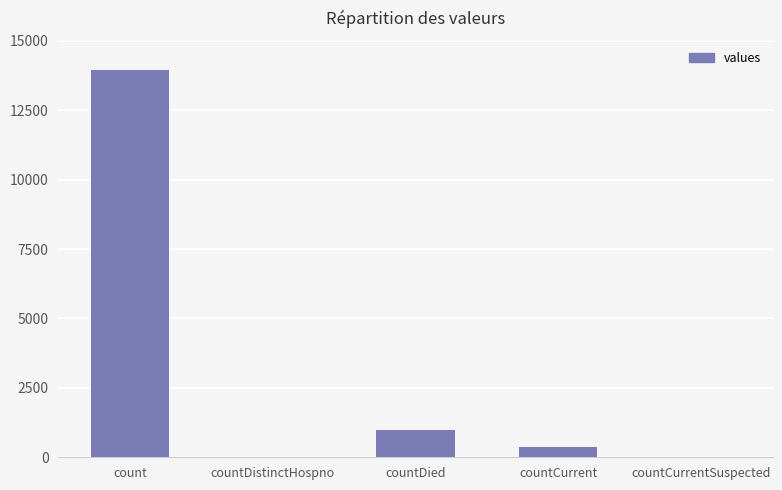

Reading left to right, list all the values displayed in this chart.

13959	0	997	373	0